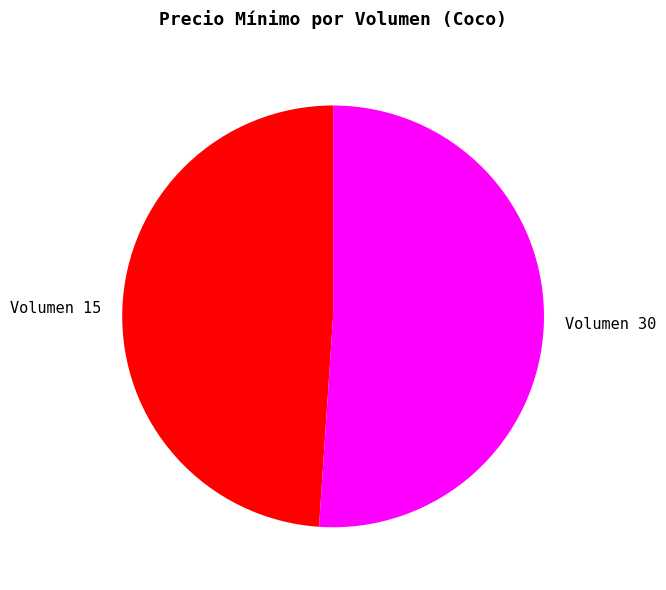

Do Volumen 30 and Volumen 15 together represent more than half of the pie?

Yes